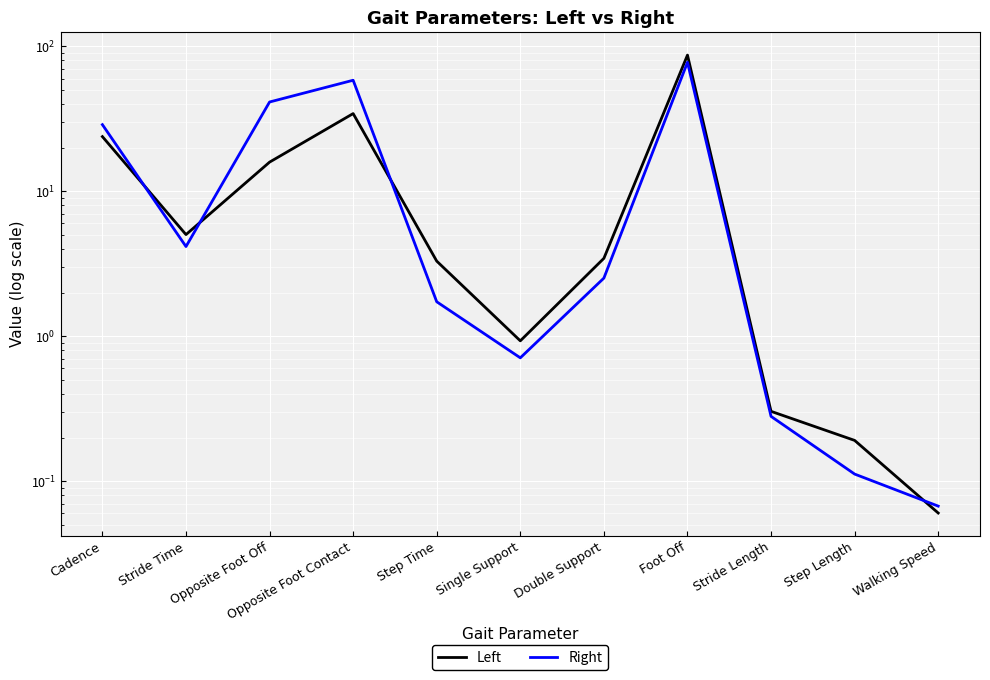

True or false: Left has more than 1 interior local peaks.

True